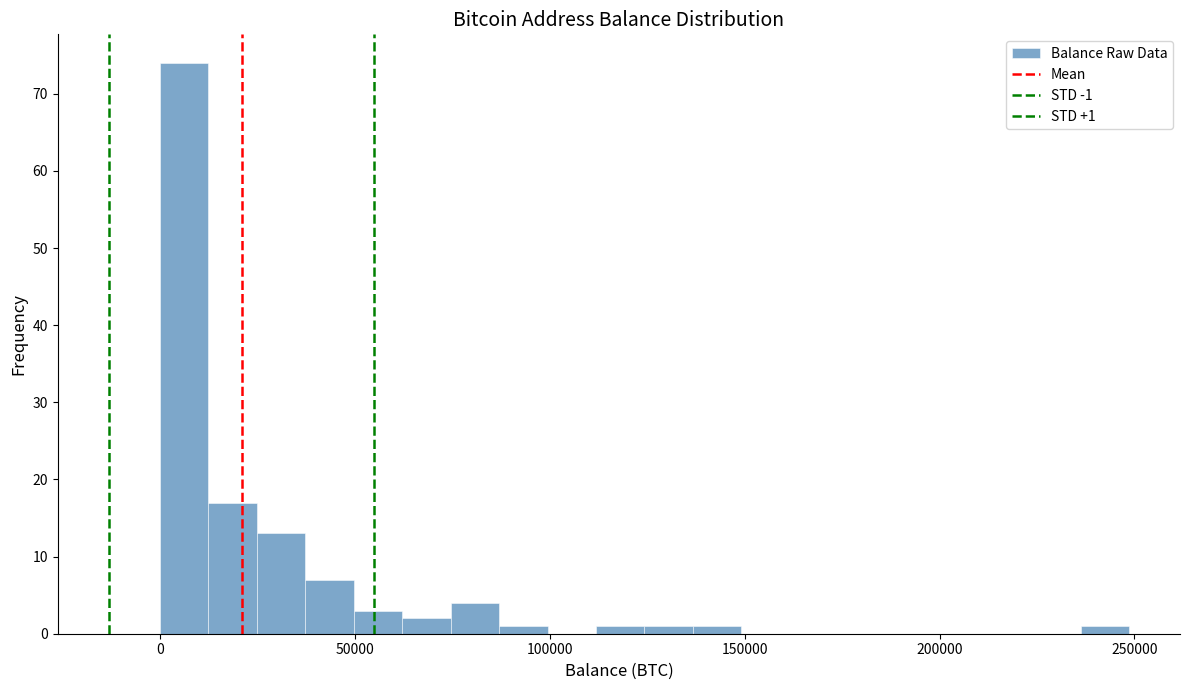

Around what value on the x-axis is the tallest bar? Give the approximate position of its centre, as read against the axis.

5000